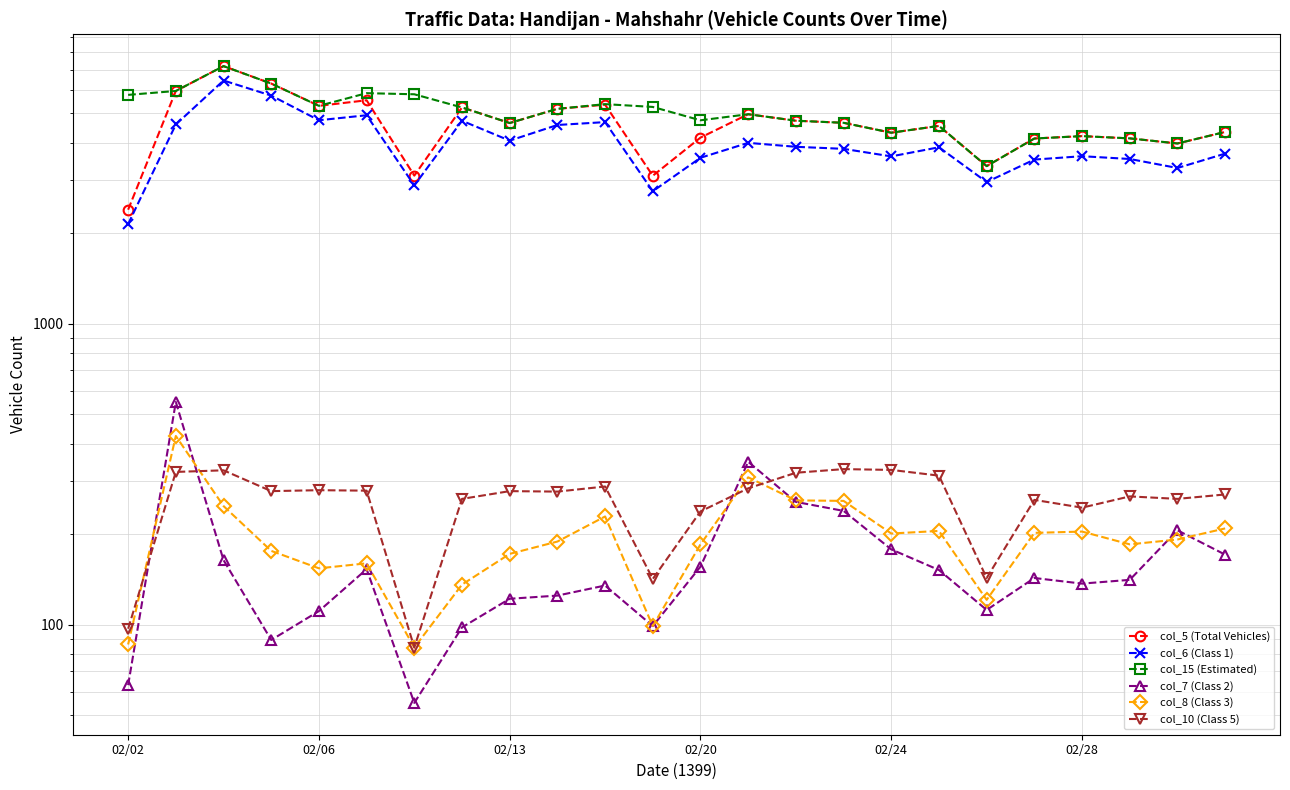

True or false: col_6 (Class 1) has more than 1 interior local peaks.

True